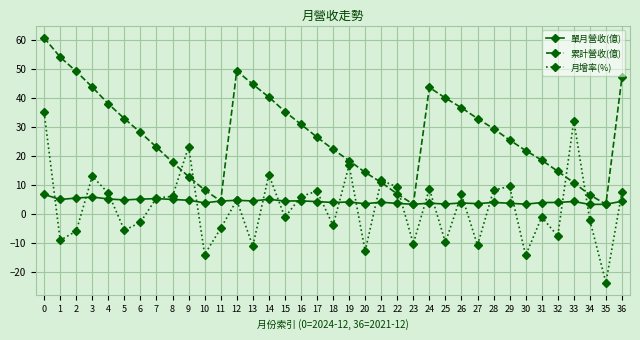

True or false: 單月營收(億) has more than 1 interior local peaks.

True